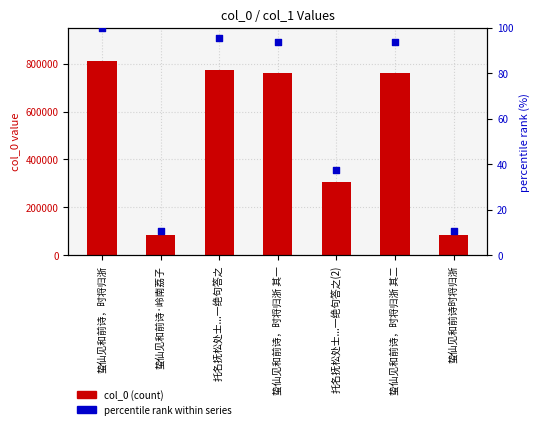

At which category is the sum across all series the highest?

蛰仙见和前诗，时将归浙